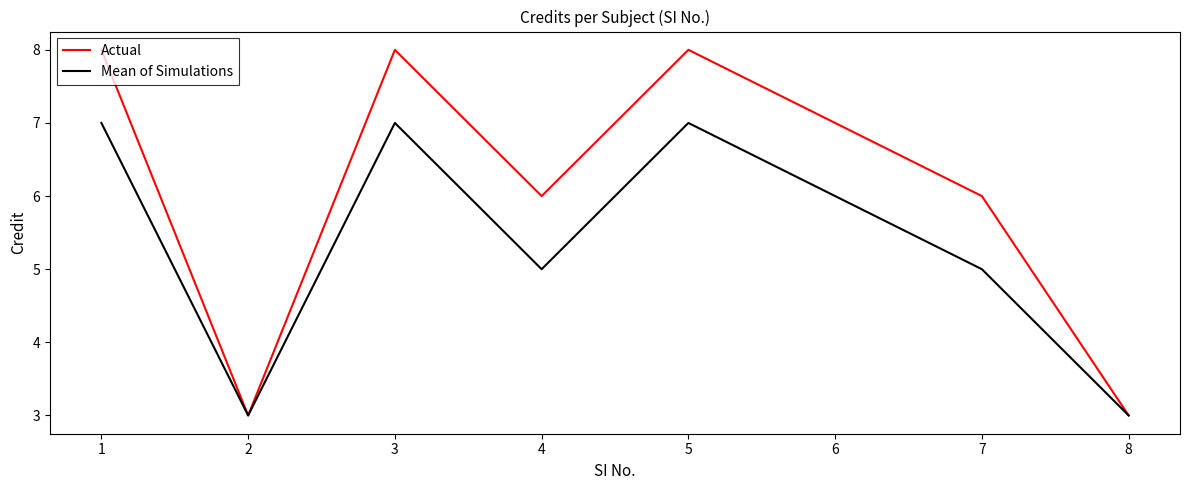

The Actual series shows 3 at 2. True or false?

True